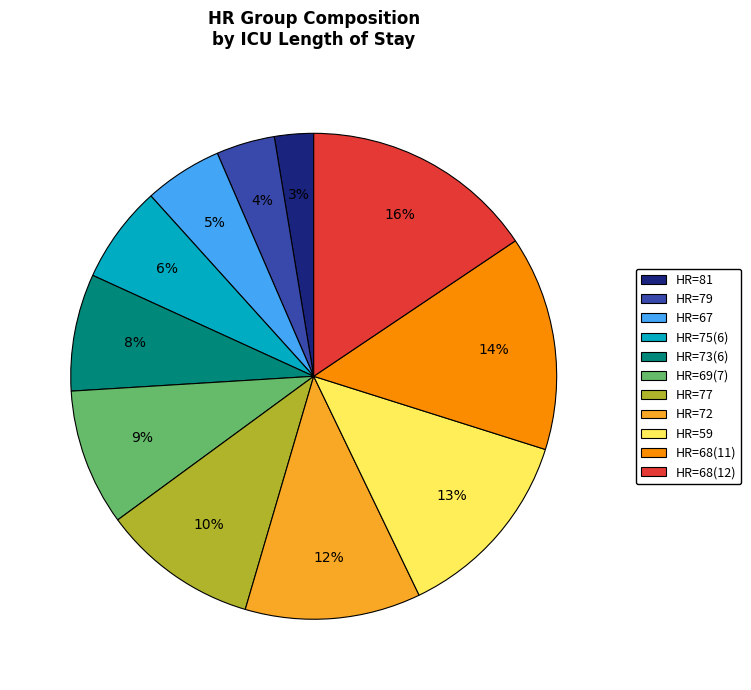

How many segments does this pie chart have?

11